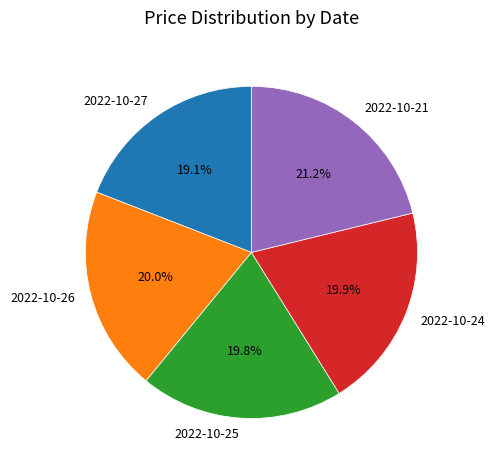

The 2022-10-21 slice represents 34% of the pie. True or false?

False